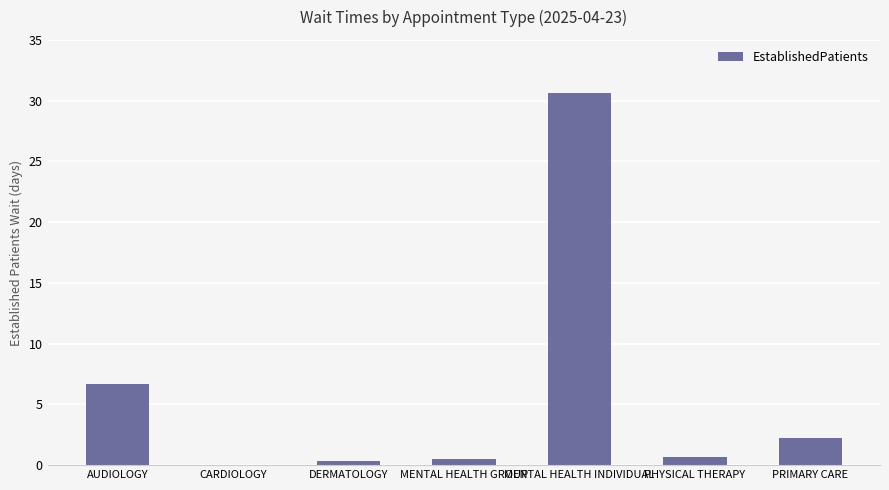

The chart shows a value of 0.0 at CARDIOLOGY. True or false?

True